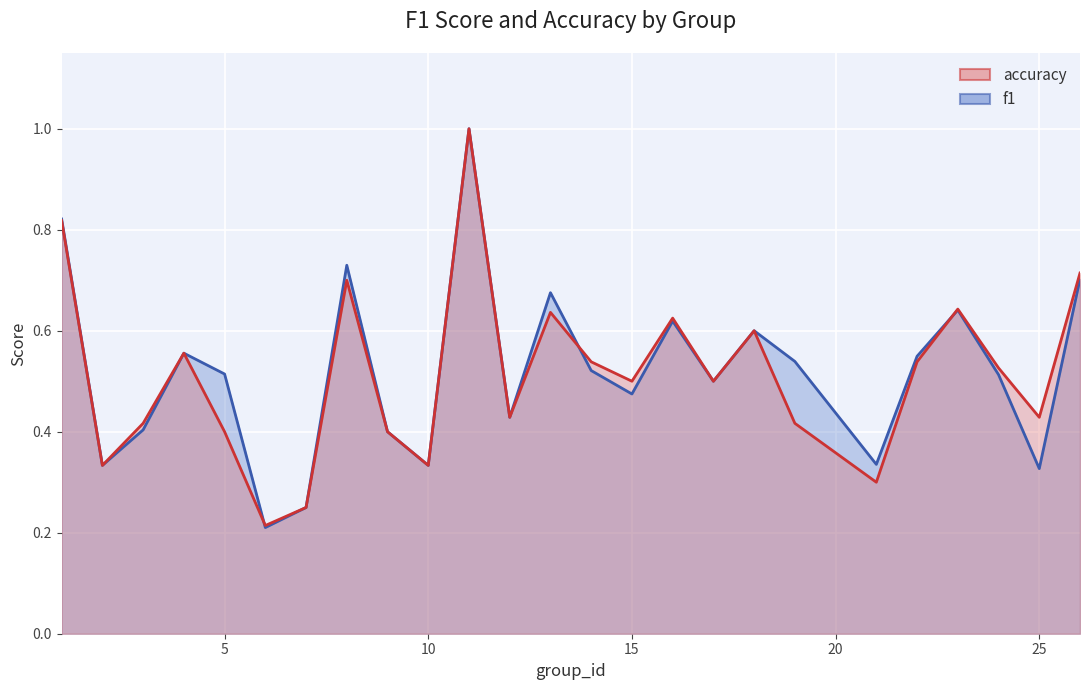

Reading left to right, transcribe all the data shown in this chart.

f1: 1=0.8	2=0.3	3=0.4	4=0.6	5=0.5	6=0.2	7=0.2	8=0.7	9=0.4	10=0.3	11=1.0	12=0.4	13=0.7	14=0.5	15=0.5	16=0.6	17=0.5	18=0.6	19=0.5	21=0.3	22=0.5	23=0.6	24=0.5	25=0.3	26=0.7
accuracy: 1=0.8	2=0.3	3=0.4	4=0.6	5=0.4	6=0.2	7=0.2	8=0.7	9=0.4	10=0.3	11=1.0	12=0.4	13=0.6	14=0.5	15=0.5	16=0.6	17=0.5	18=0.6	19=0.4	21=0.3	22=0.5	23=0.6	24=0.5	25=0.4	26=0.7